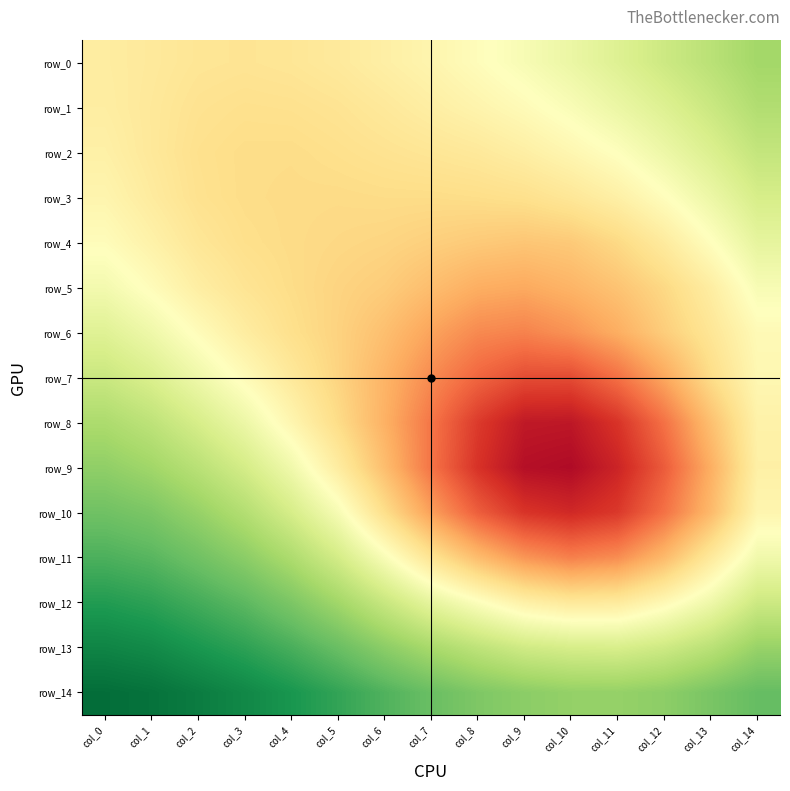

Which series changed the most between col_0 and col_12?

row_10